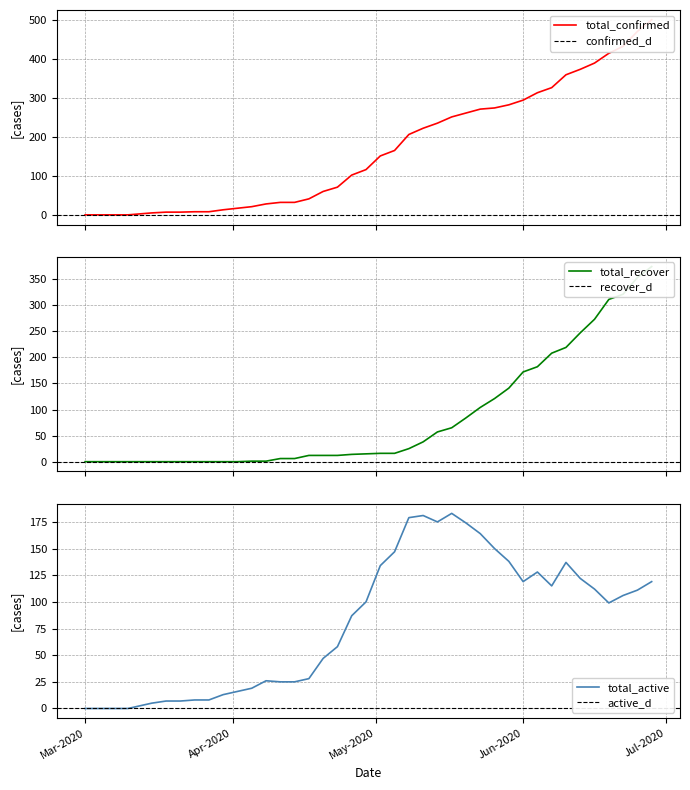

What is the value of the total_active point at the 15th from the left?

25